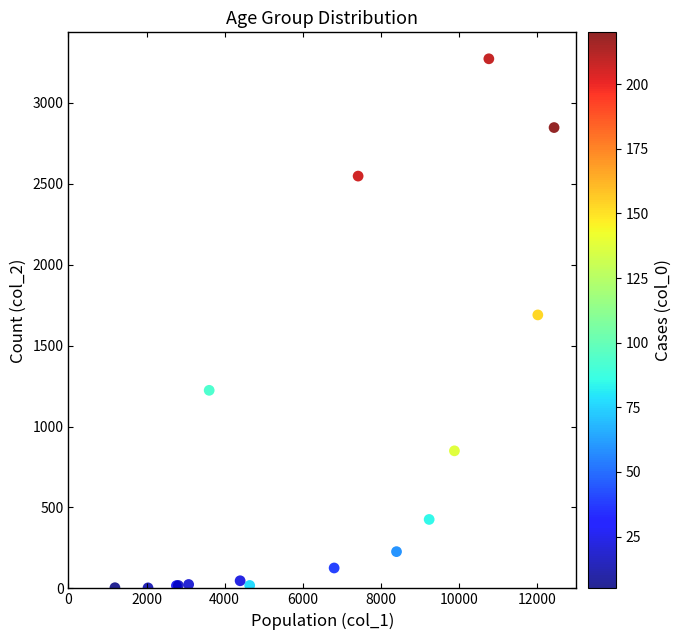

What Y value in the scatter plot is closest to 1638?

1690